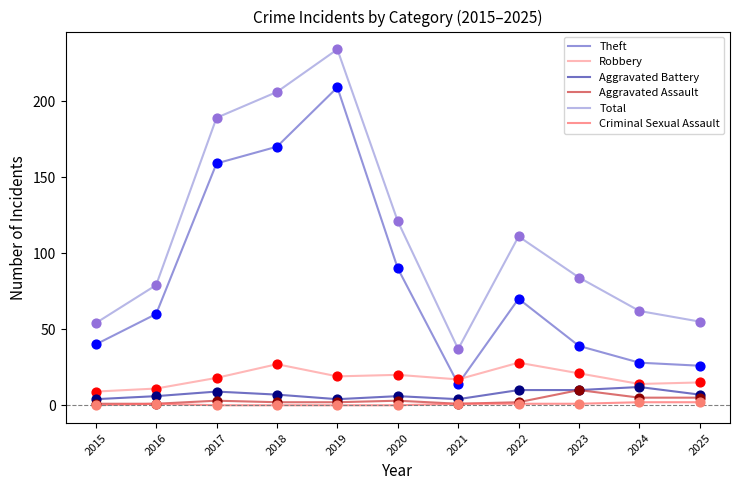

Which series has the largest total across all categories?

Total